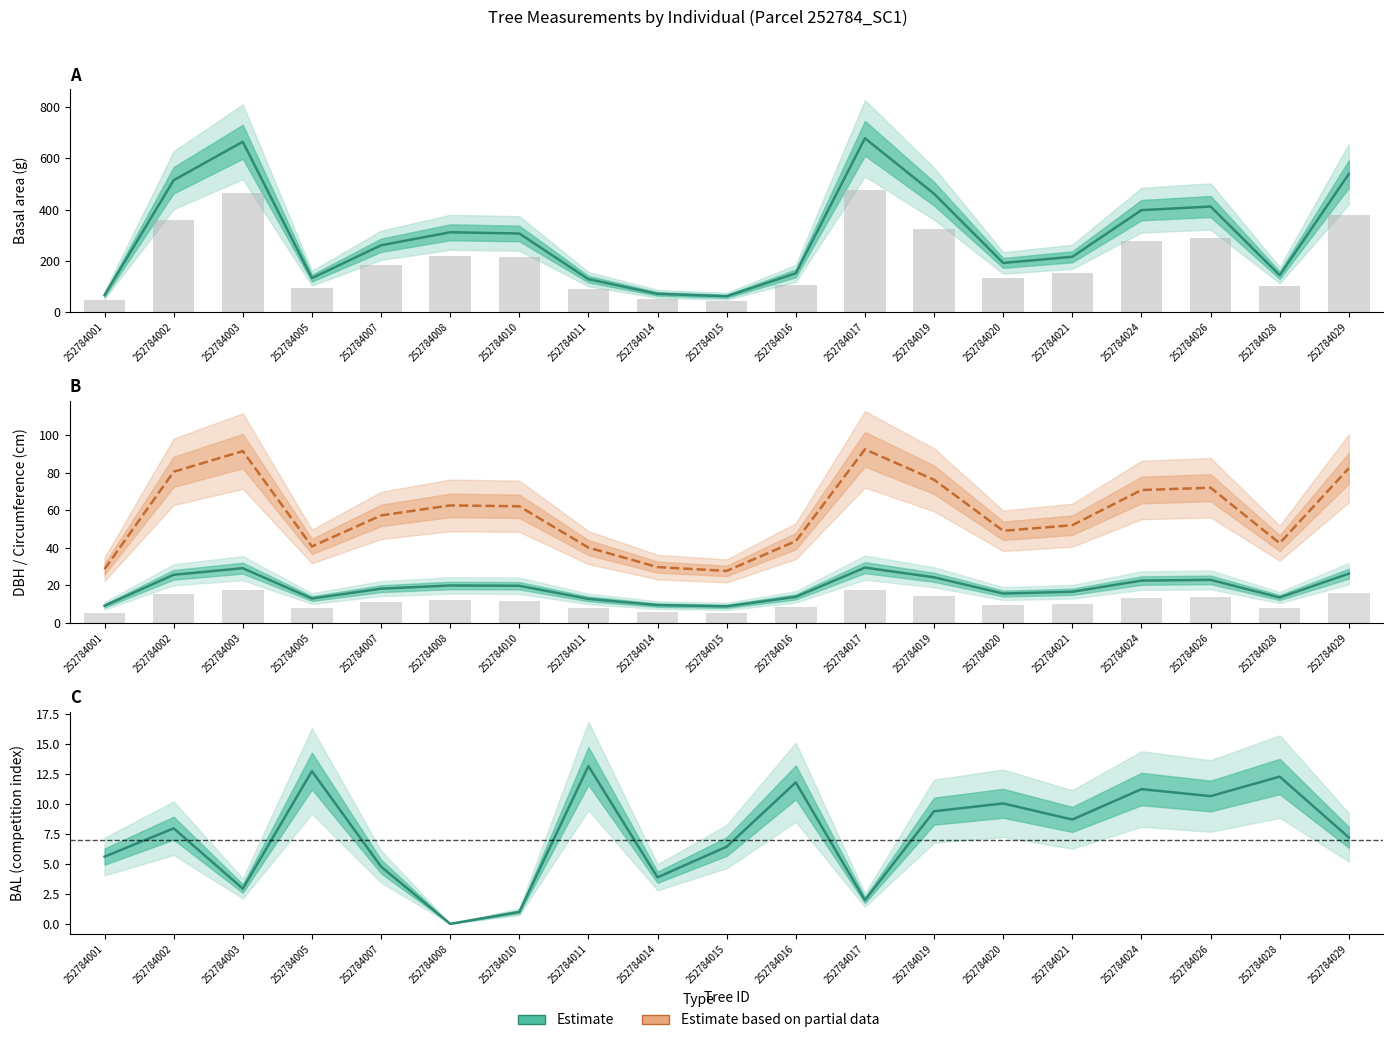

What is the difference between the maximum and minimum values in the Estimate based on partial data (circ) series?

64.7